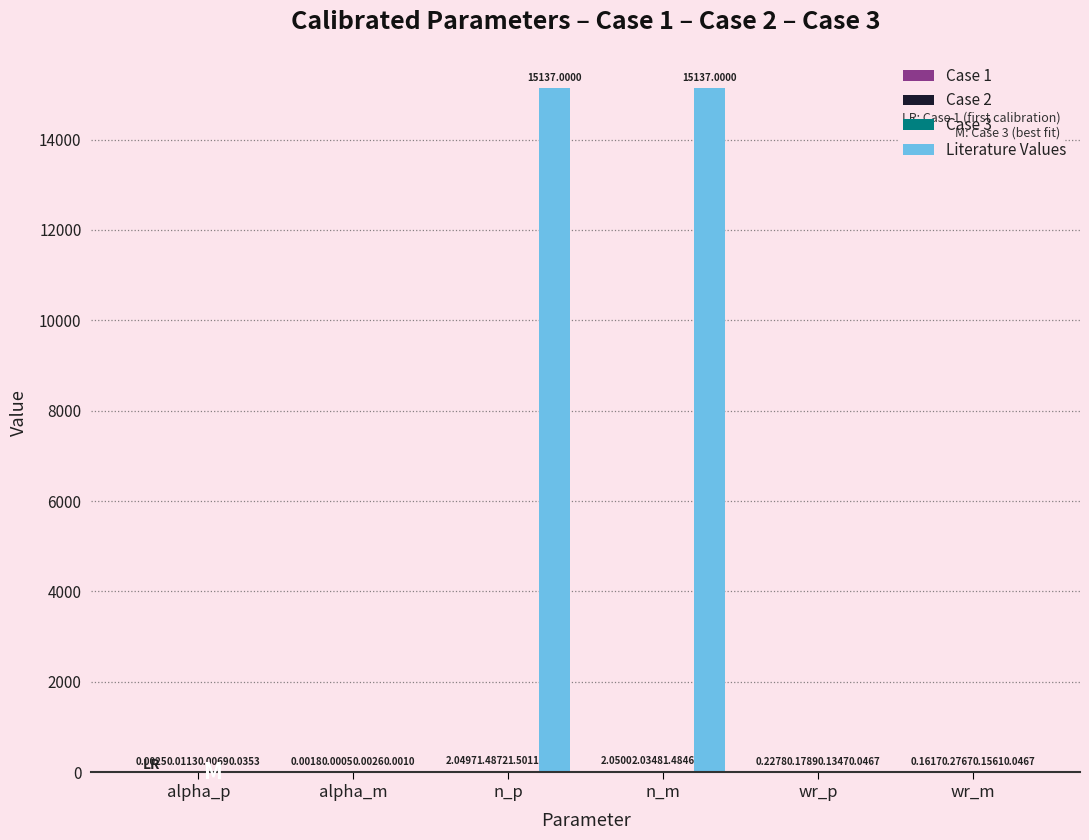

What is the sum of all Literature Values values?

30274.1